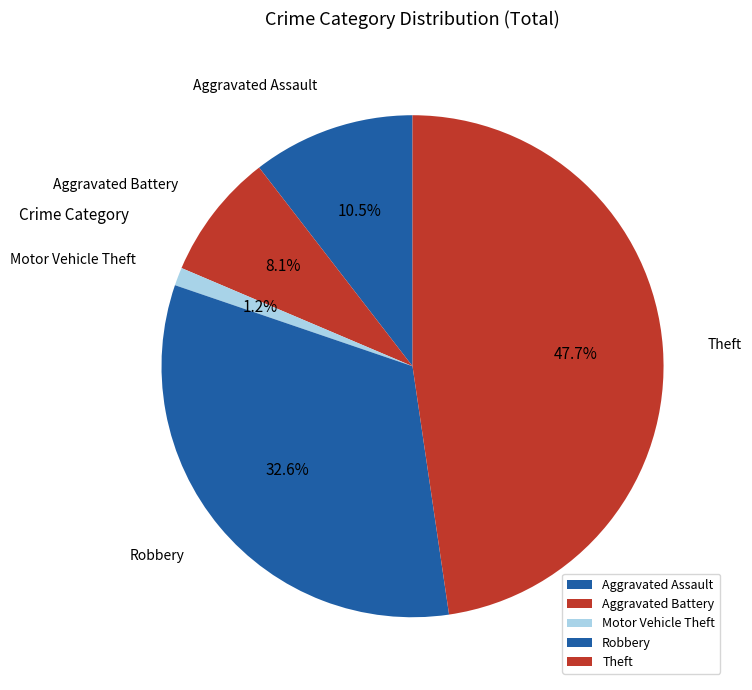

How much of the chart is everything except Aggravated Battery?

91.9%